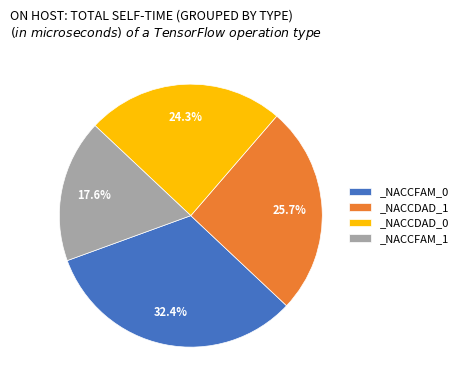

To the nearest percent, what percentage of the pie is _NACCFAM_0?

32%